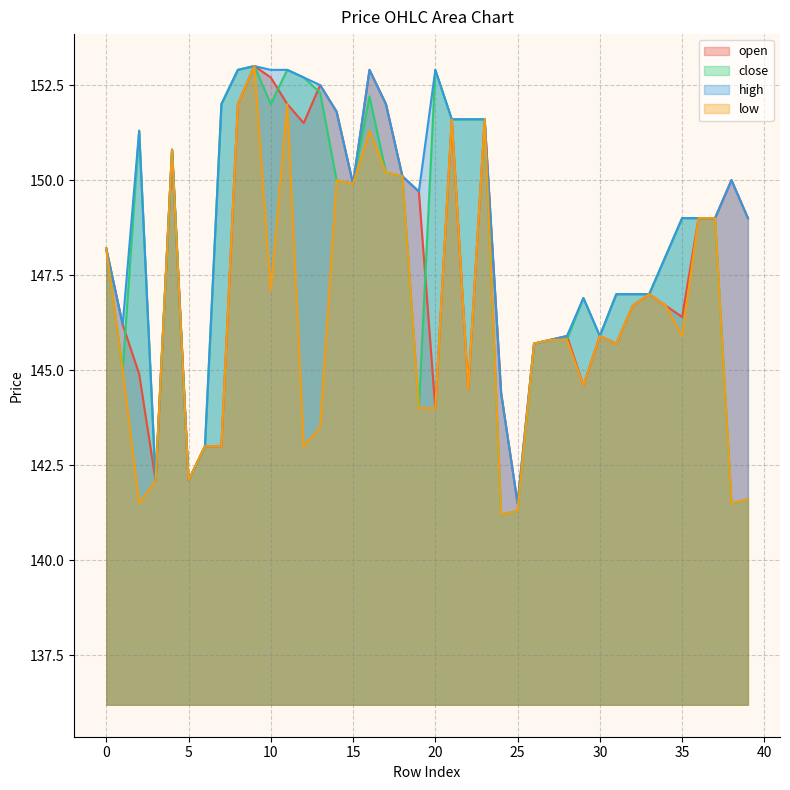

At which category is the sum across all series the highest?

9